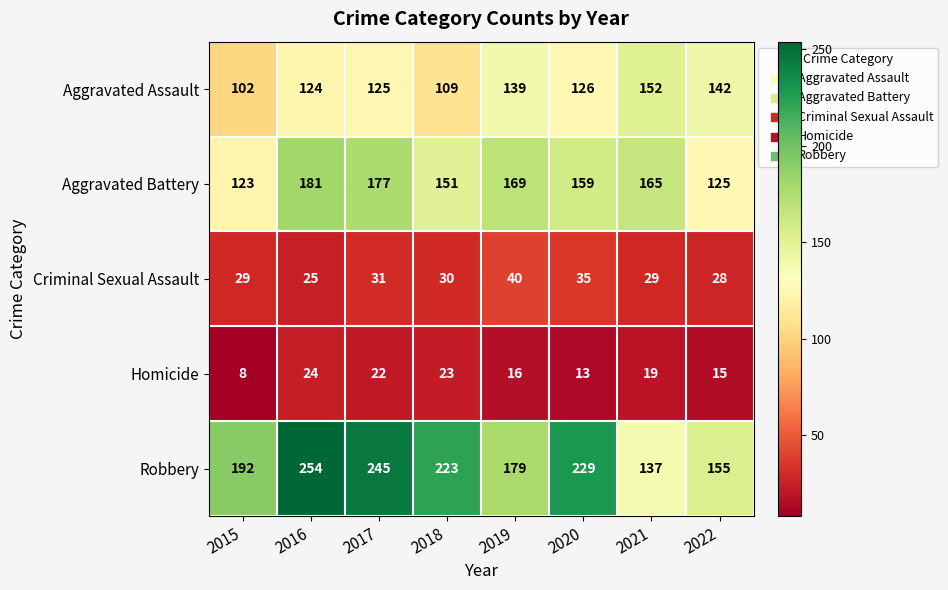

What is the average value of the Homicide series?

18